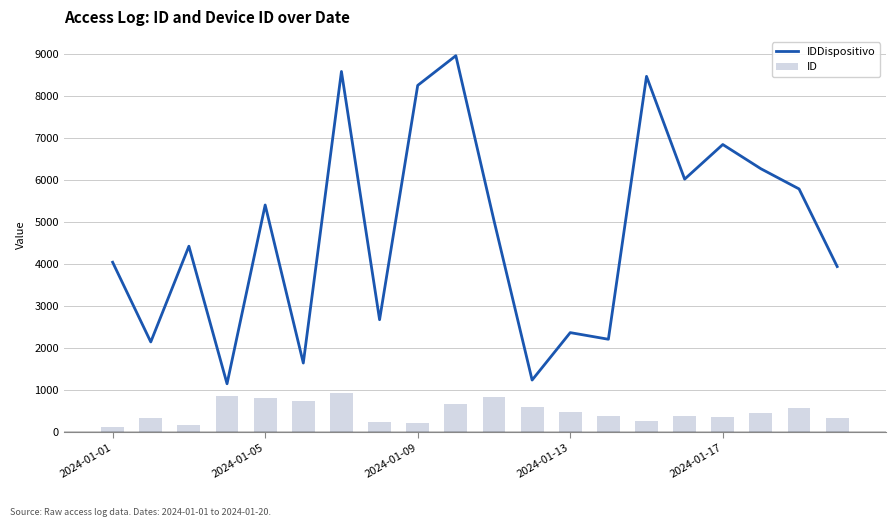

At which category does the chart reach its minimum across all series?

2024-01-01